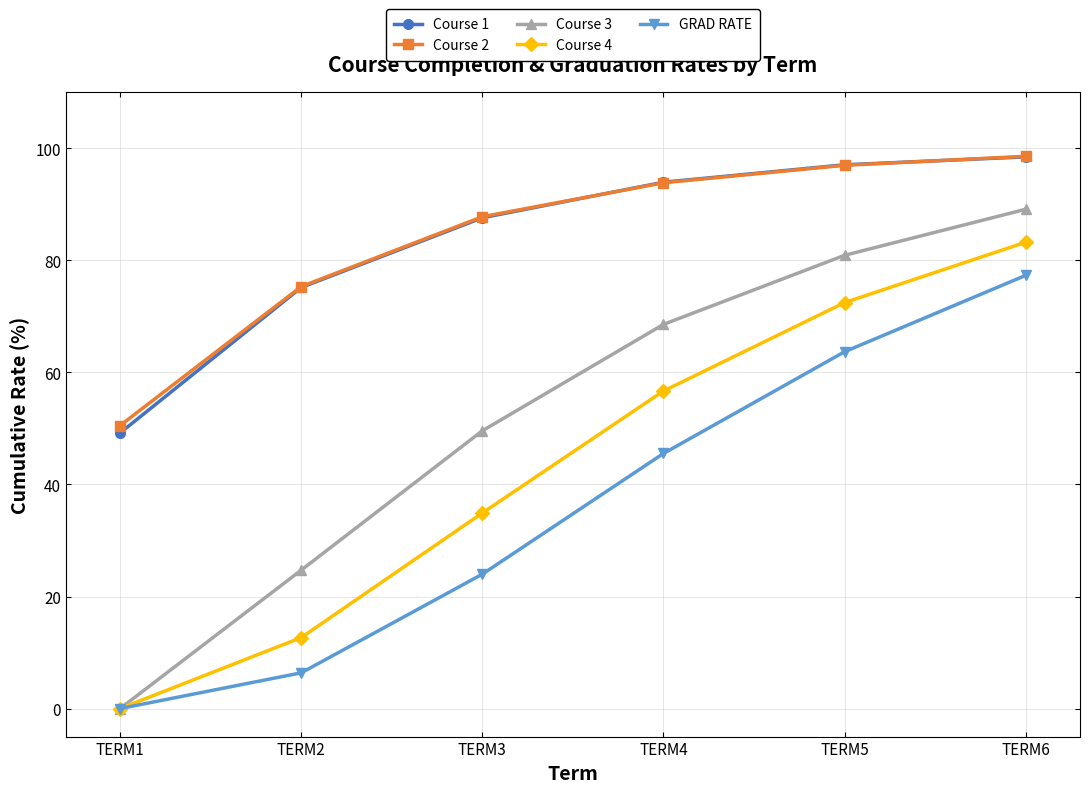

Is the value of Course 4 at TERM4 greater than the value of Course 1 at TERM5?

No